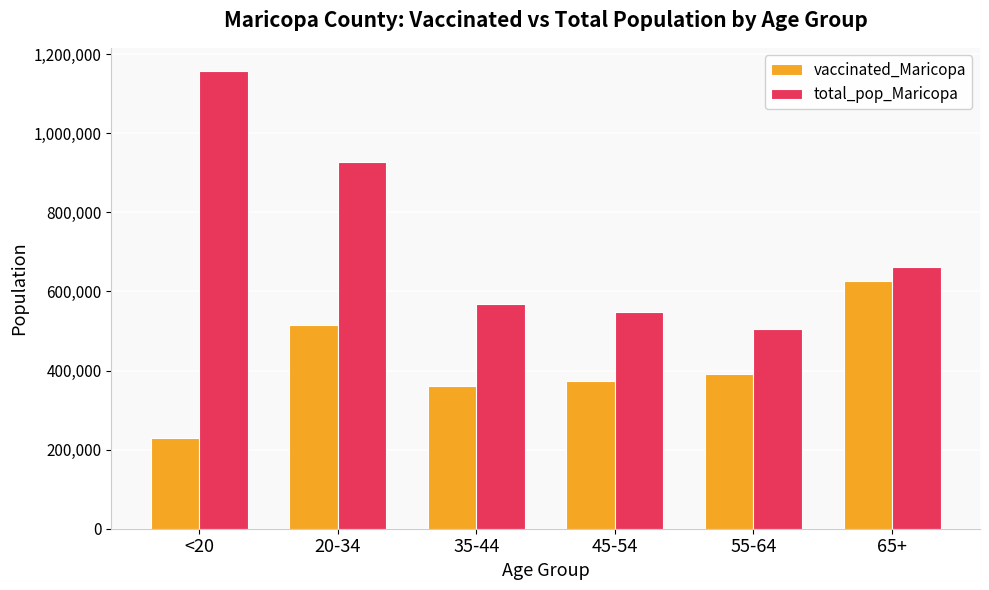

Count the number of data series in this chart.

2